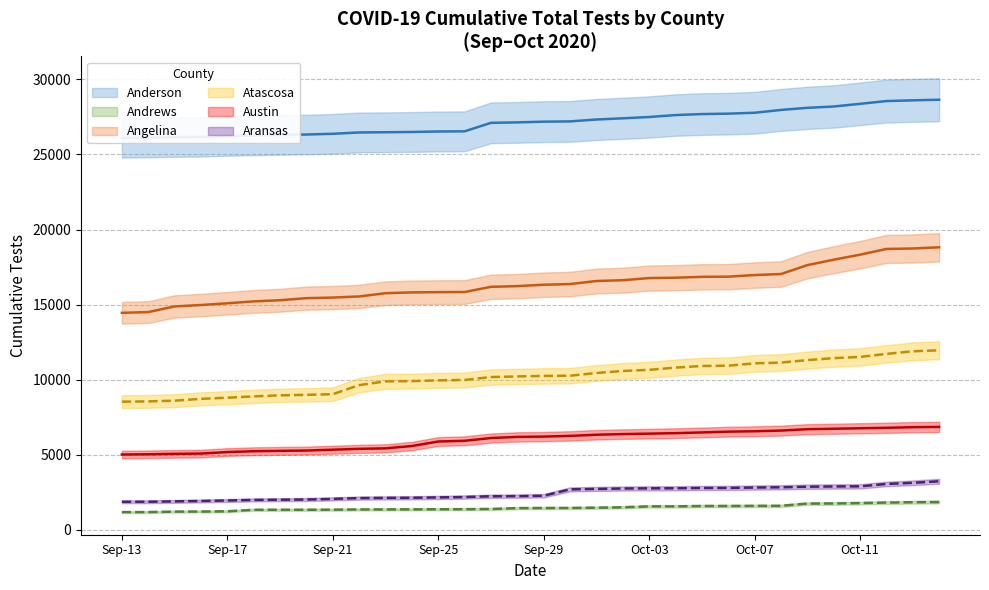

What is the total value across all series at 2020-09-15?

57813